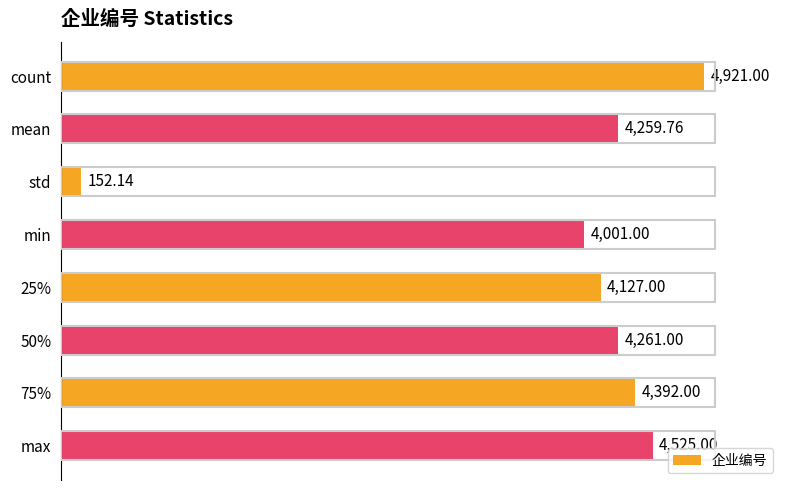

What is the greatest value displayed?

4921.0